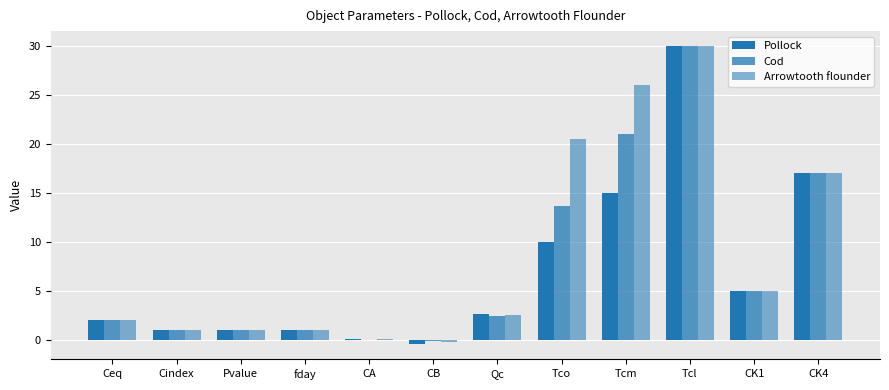

Count the number of categories in the chart.

12